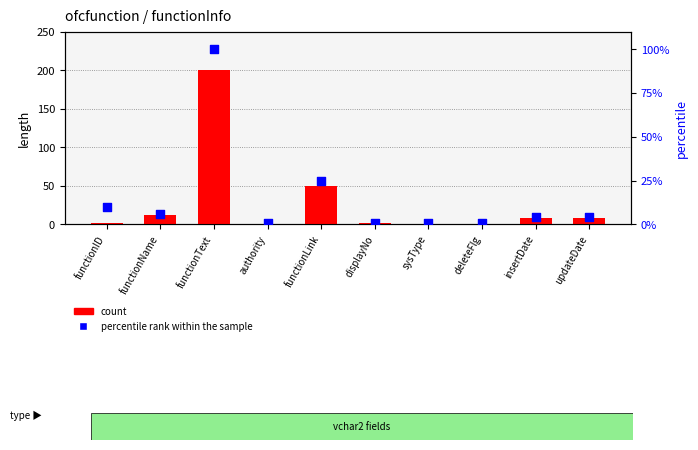

Which series reaches the minimum Y coordinate?

percentile rank within the sample